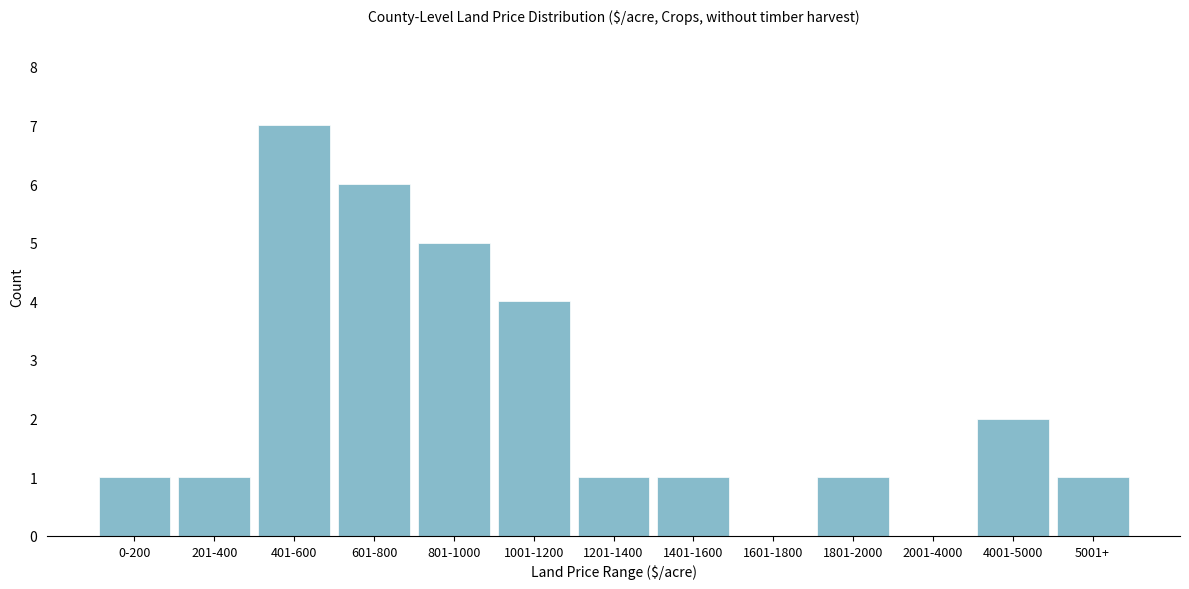

Reading left to right, extract all data points from this chart.

0-200=1	201-400=1	401-600=7	601-800=6	801-1000=5	1001-1200=4	1201-1400=1	1401-1600=1	1601-1800=0	1801-2000=1	2001-4000=0	4001-5000=2	5001+=1